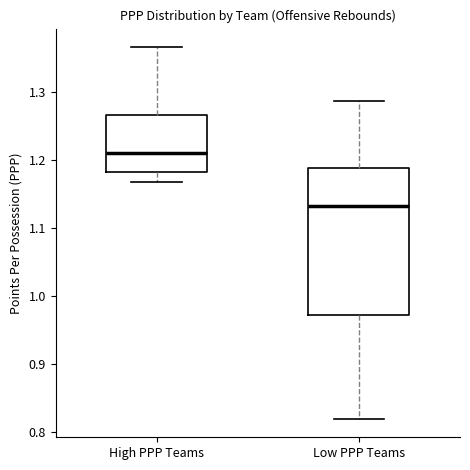

Where does the median line of the box for Low PPP Teams sit on the y-axis? The values are not printed on the chart, so give them approximately, as read against the axis.

1.13